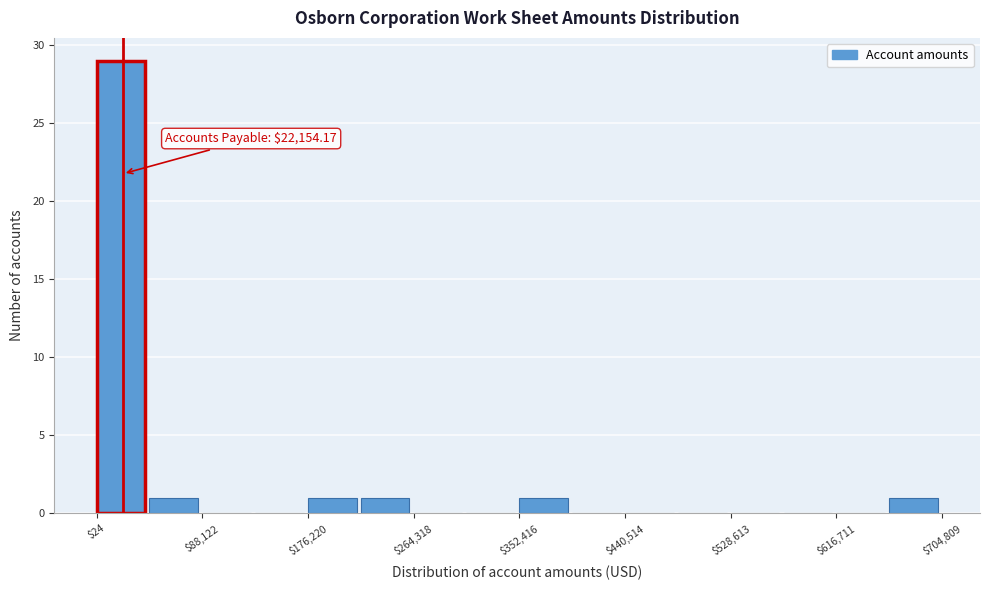

Over which range of the x-axis is the bar tallest?

0 to 40000